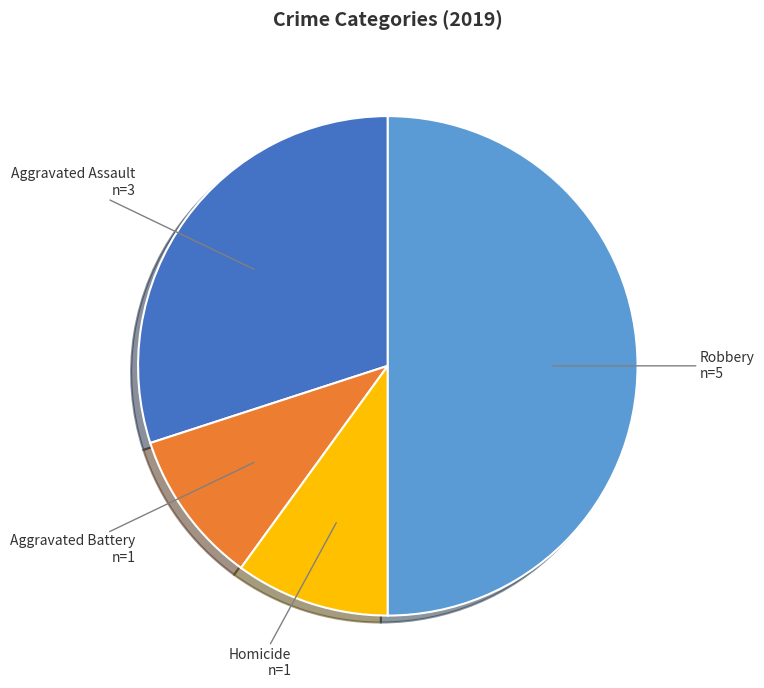

Do Robbery and Aggravated Battery together represent more than half of the pie?

Yes